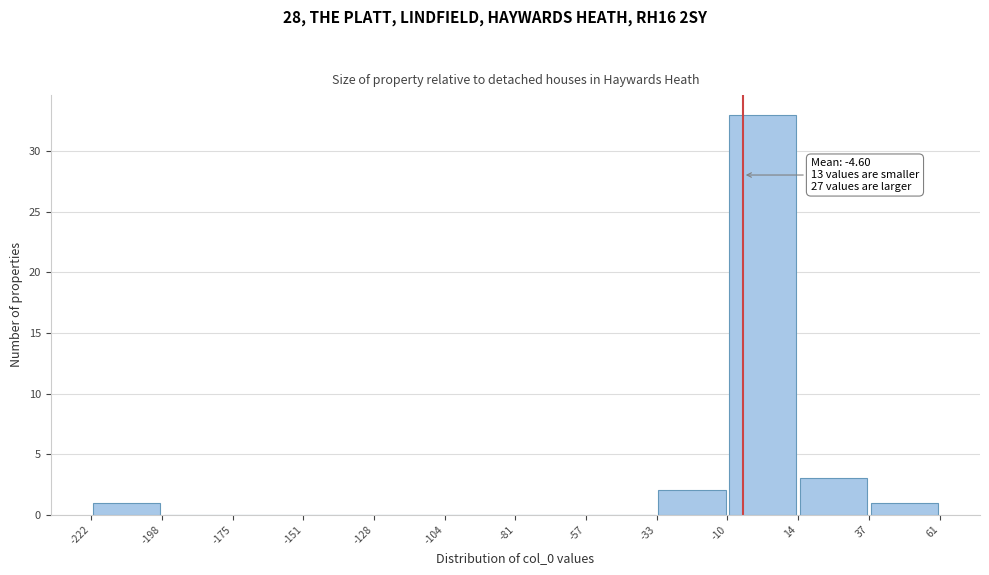

Which range on the x-axis has the tallest bar?

-10 to 14